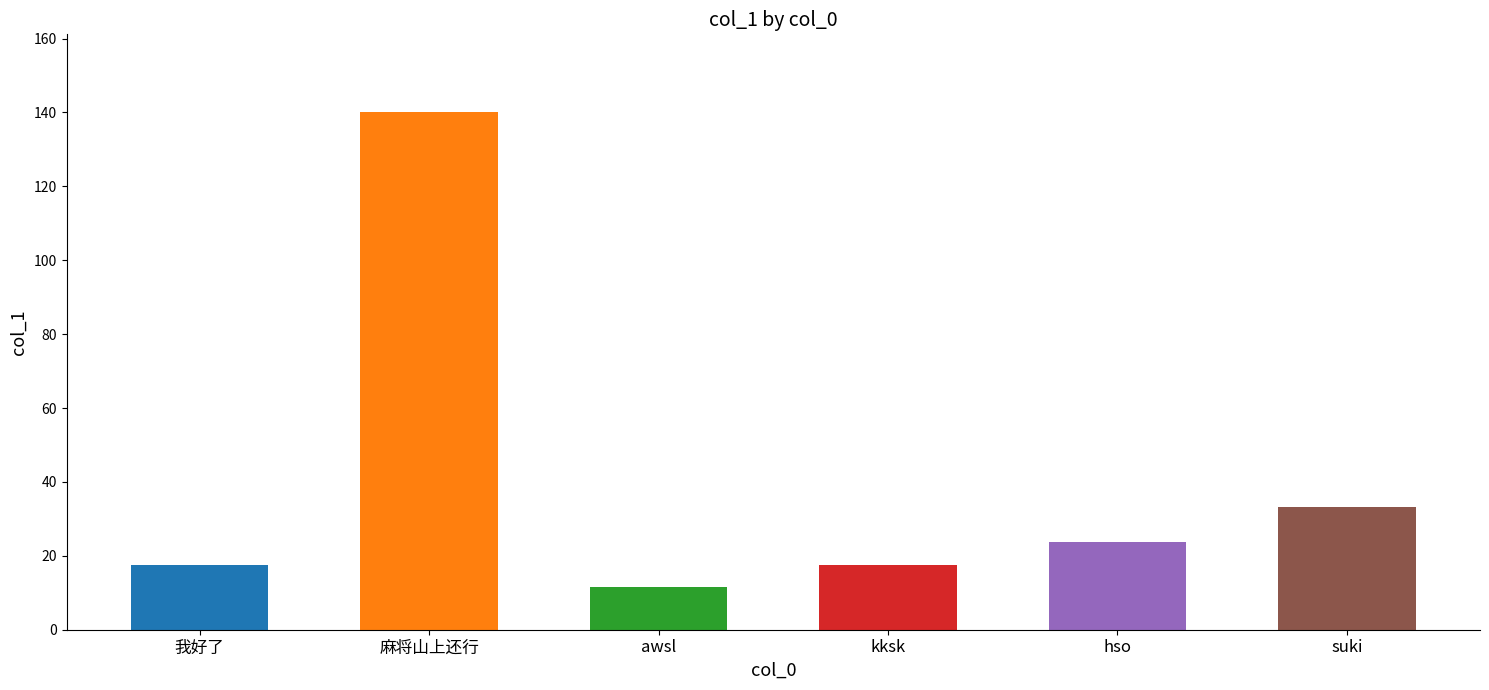

List the labels in order of value, smallest first.

awsl, 我好了, kksk, hso, suki, 麻将山上还行